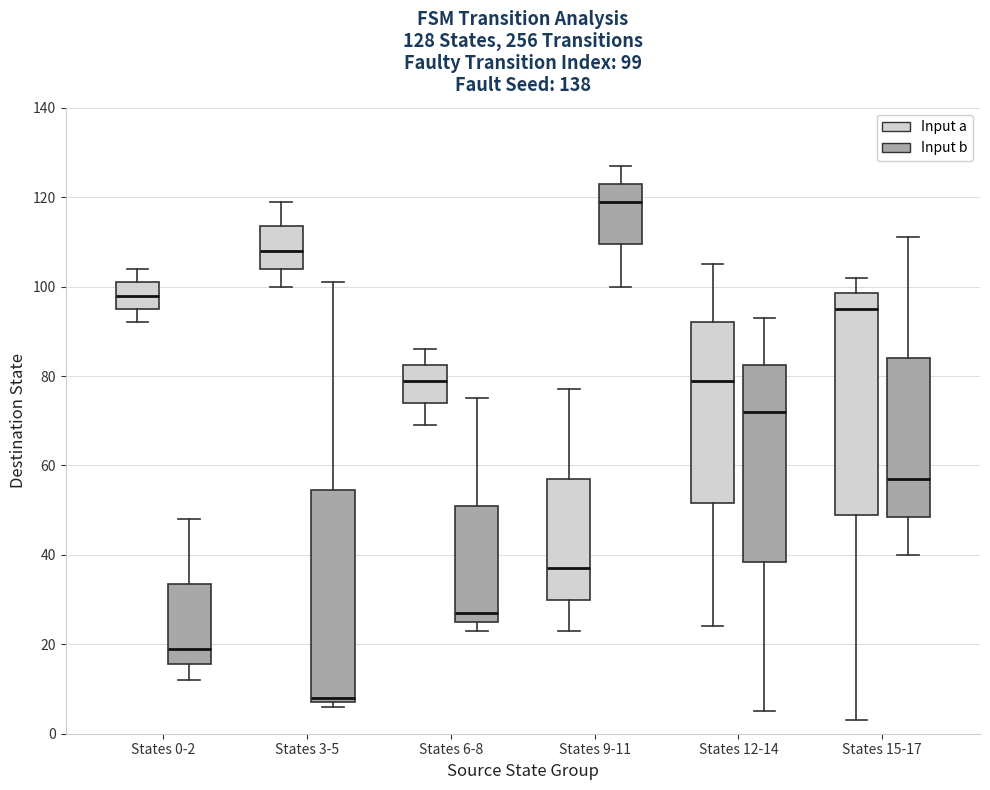

Which box has the lowest median line?

States 3-5 (Input b)